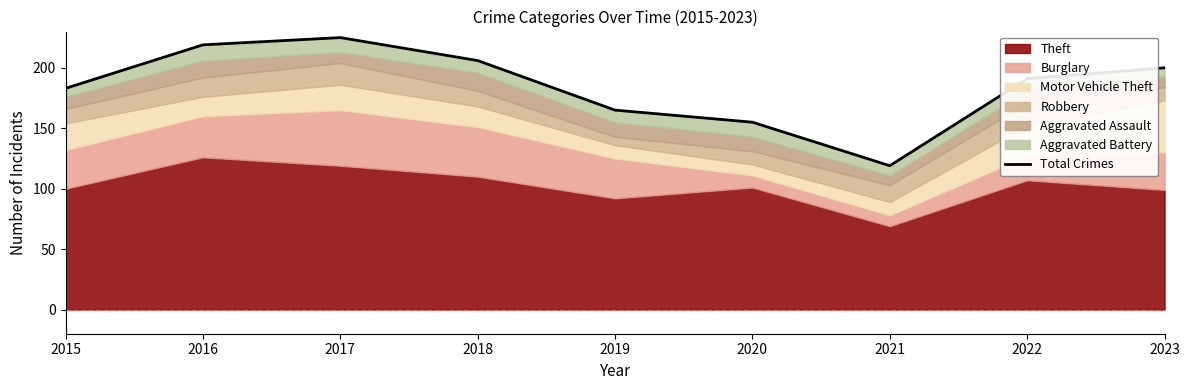

The value at 2015 is 183. True or false?

True